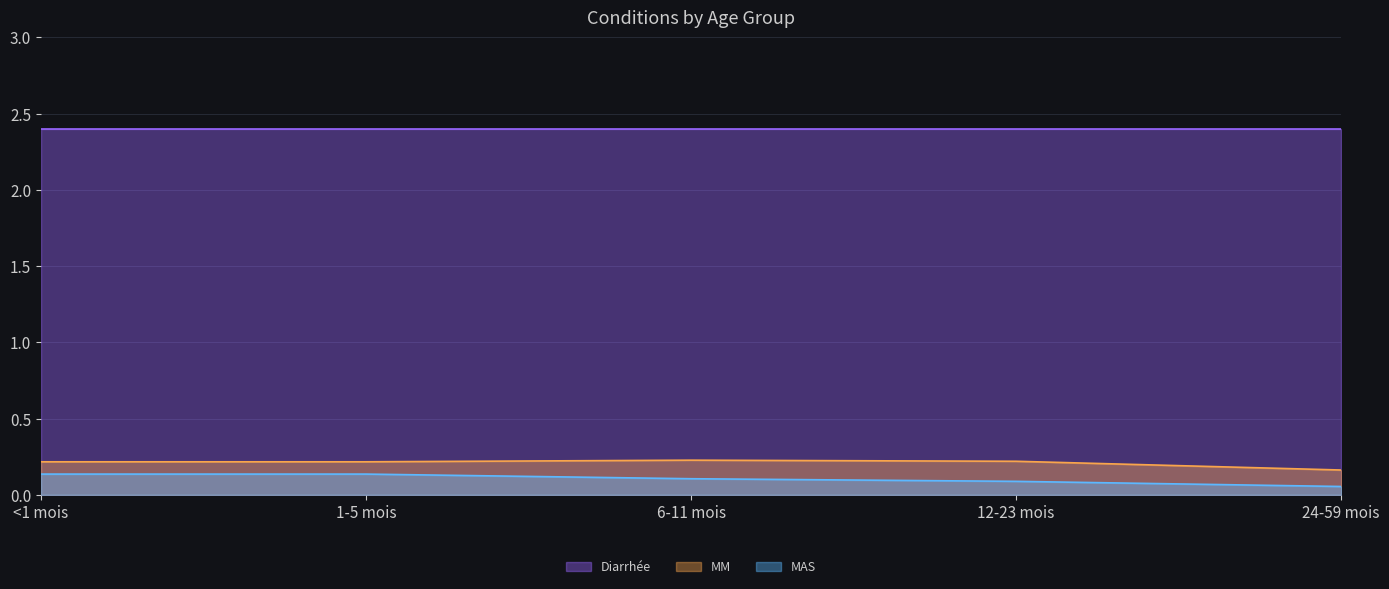

Is it true that Diarrhée equals 2.4 at 12-23 mois?

True